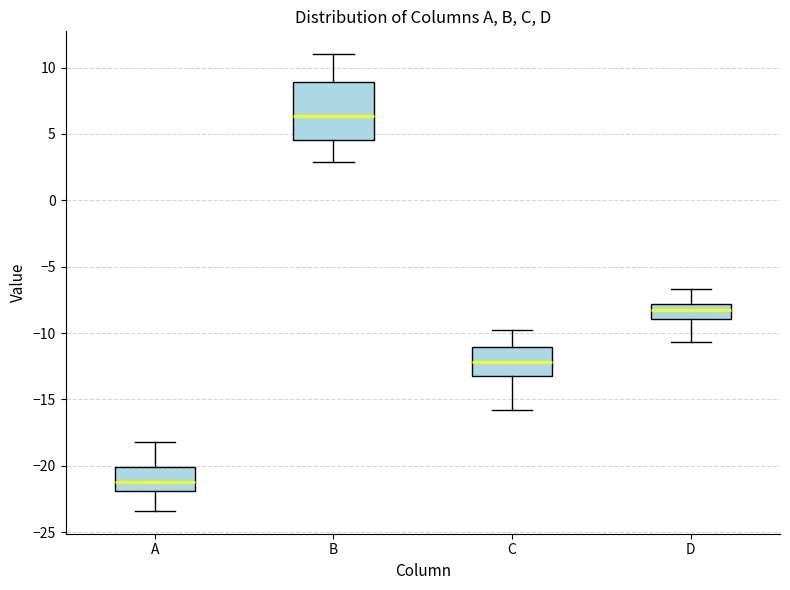

Which box's median line is the highest?

B